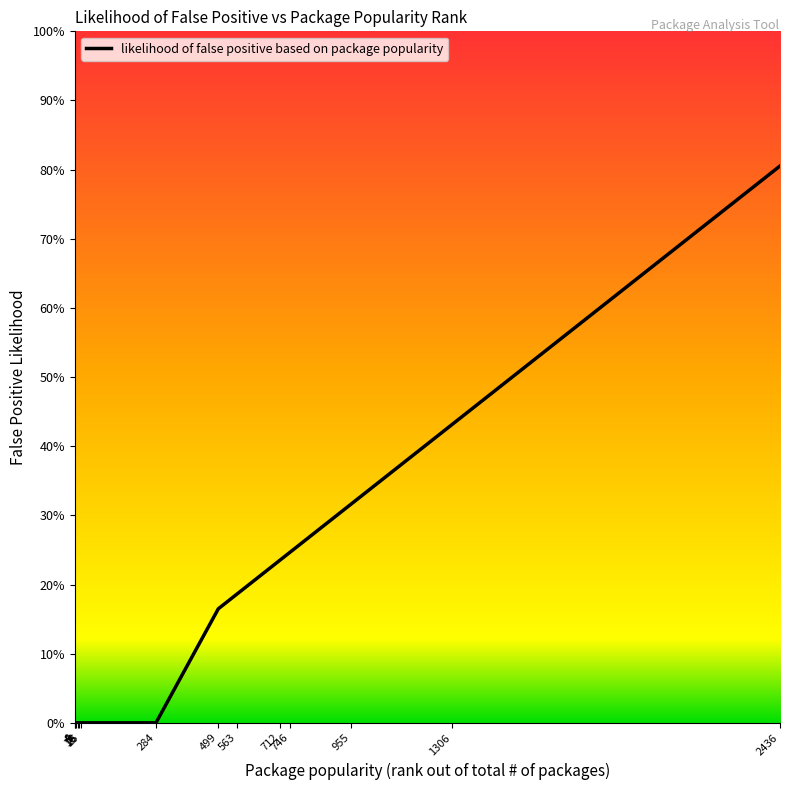

What is the sum of all values?

2.4